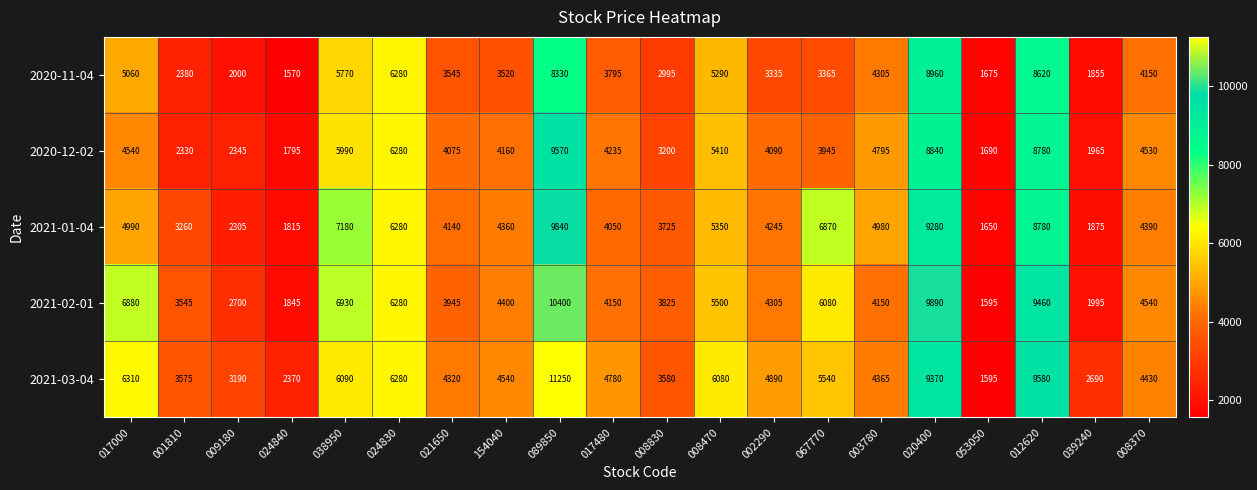

At which label is 2021-01-04 closest to 5745?

008470